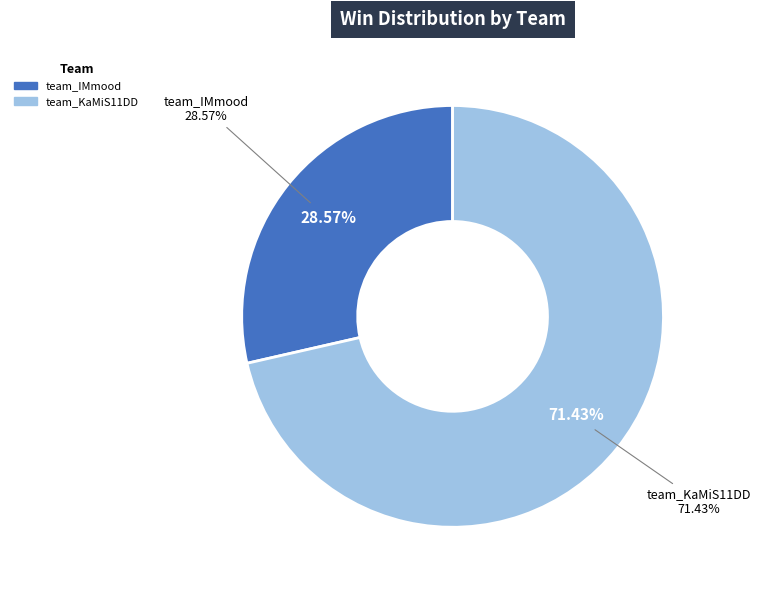

What percentage do team_KaMiS11DD and team_IMmood together represent?

100.0%